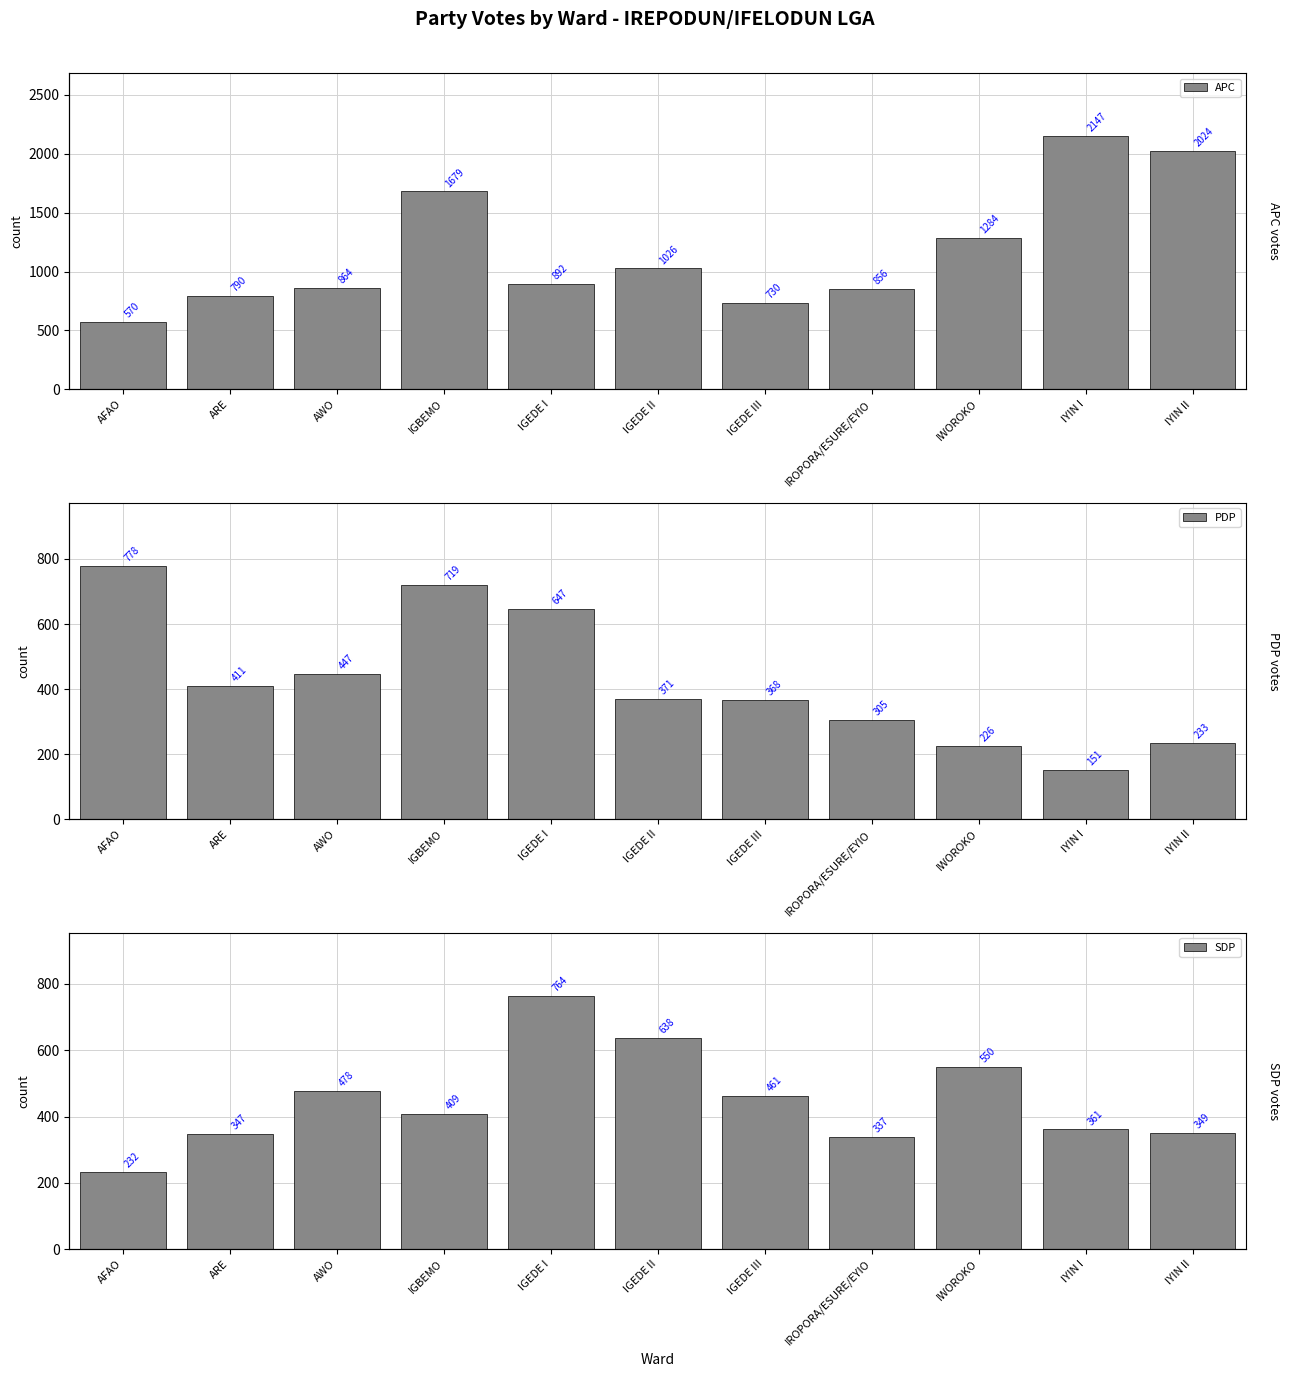

At how many categories does at least one series exceed 2069?

1